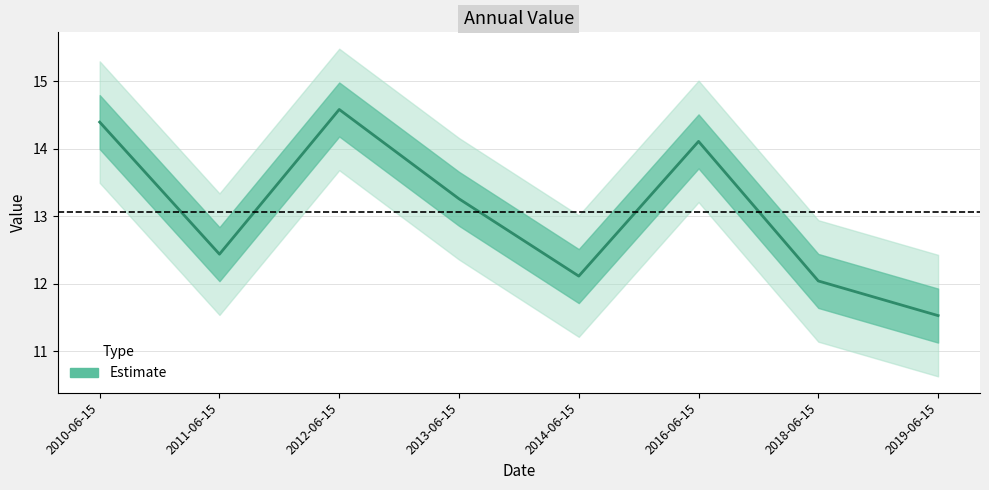

What is the value of the 5th point from the left?

12.1